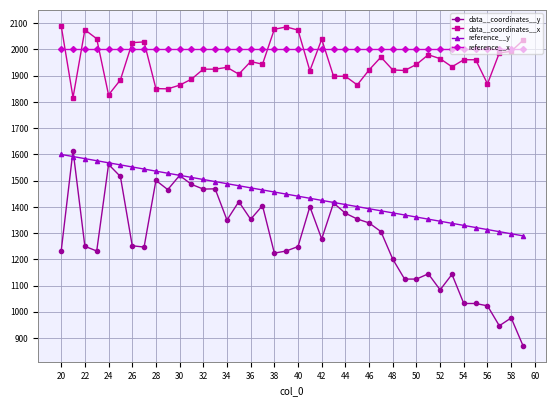

True or false: reference__x and reference__y intersect in this chart.

False